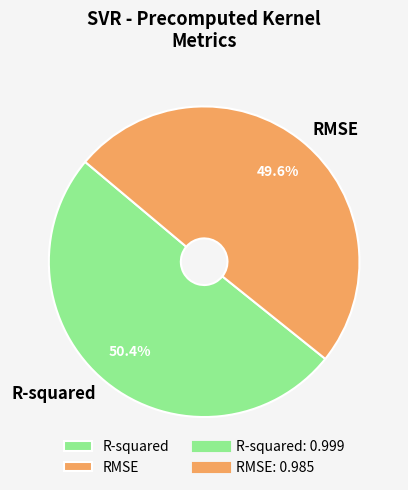

Combined, do R-squared and RMSE account for over 50%?

Yes